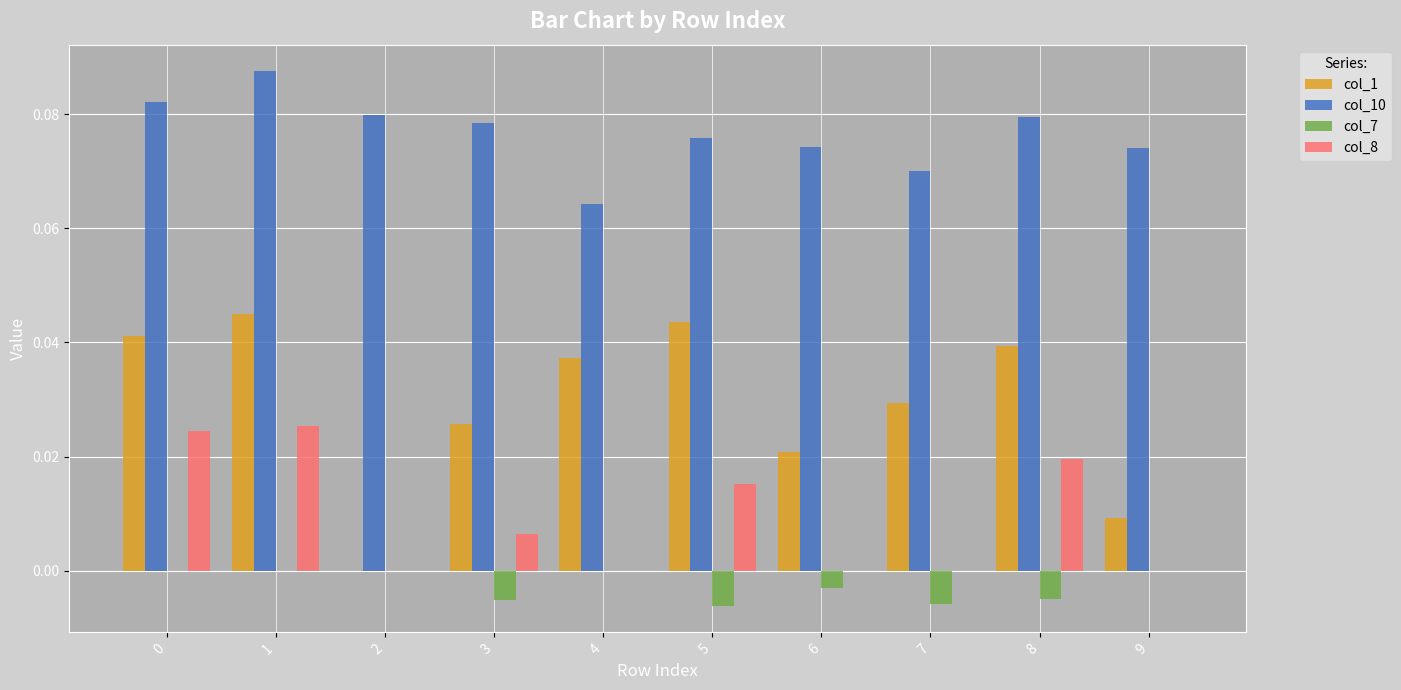

How many categories are shown in the chart?

10